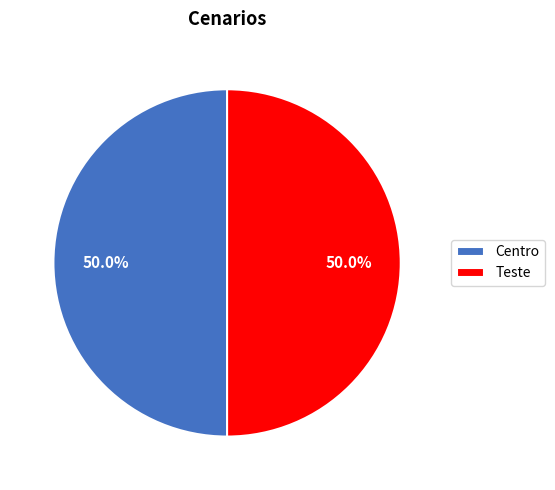

What portion of the pie excludes Centro?

50.0%